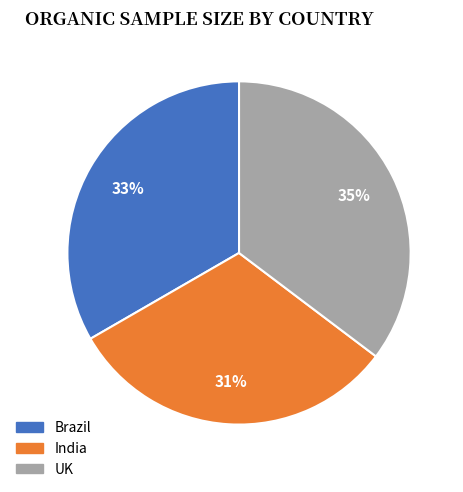

To the nearest percent, what is the difference between the largest and smallest slice percentages?

4%